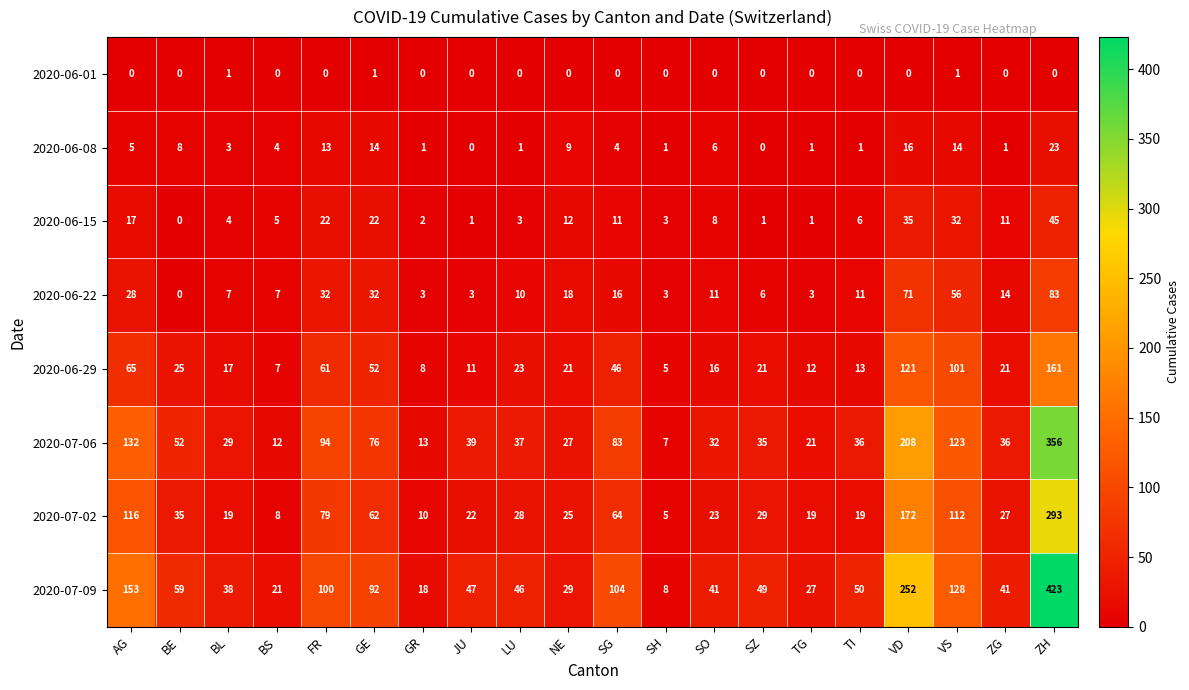

How many data points in 2020-06-01 are above 0?

3